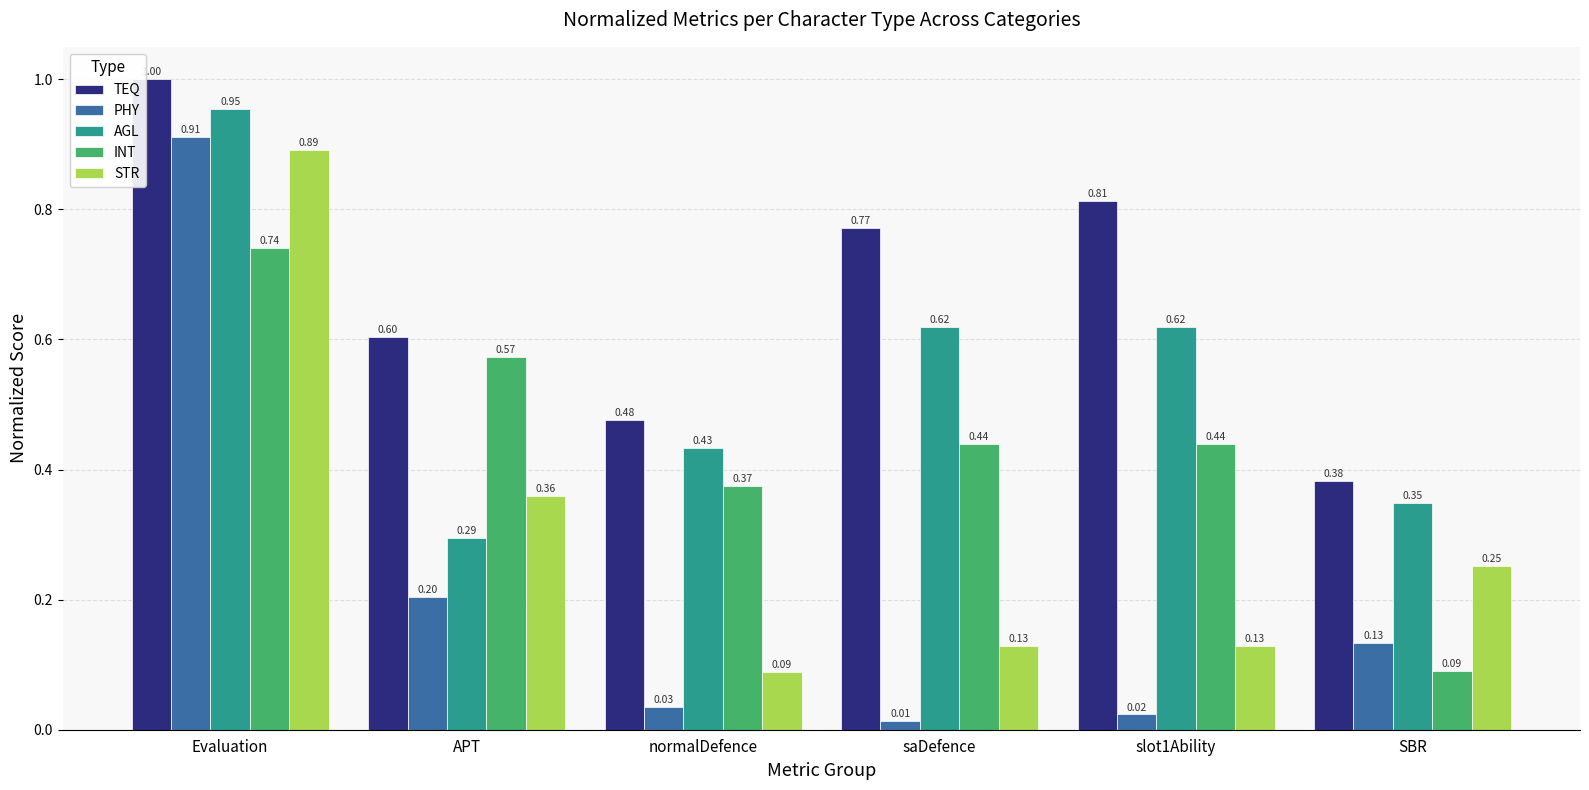

What is the sum of all STR values?

1.9